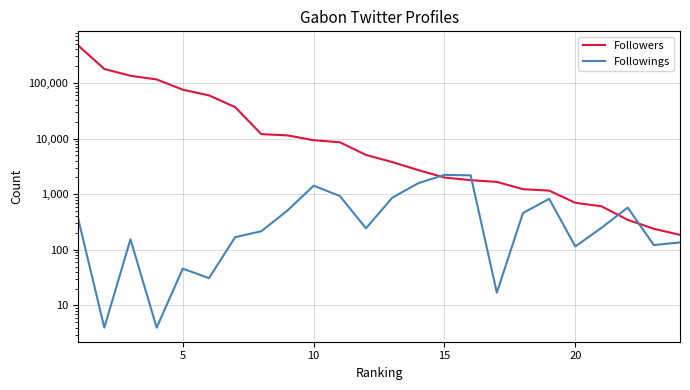

Does the chart display data point markers on the line(s)?

No